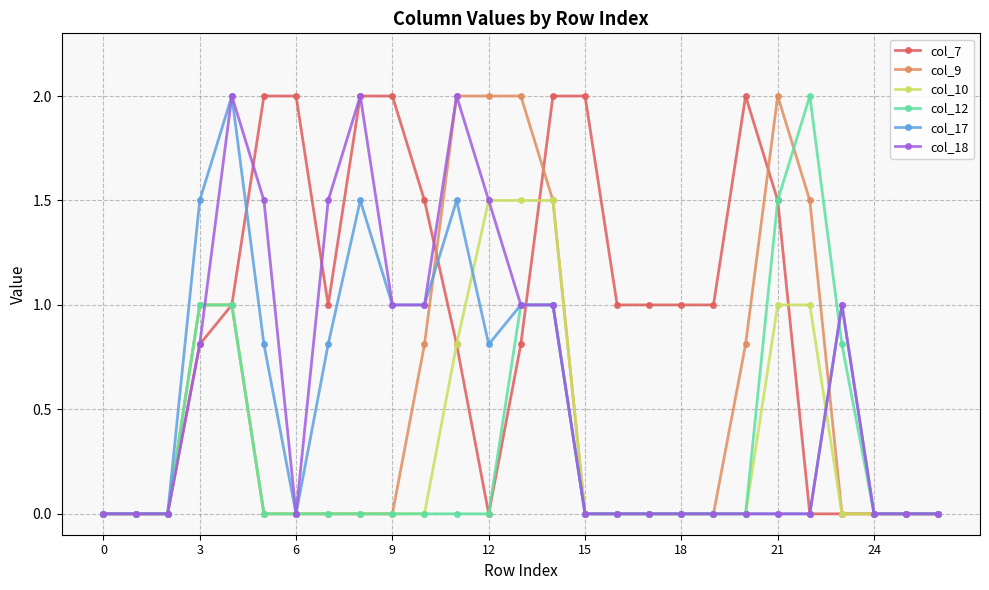

Which series has the largest total across all categories?

col_7